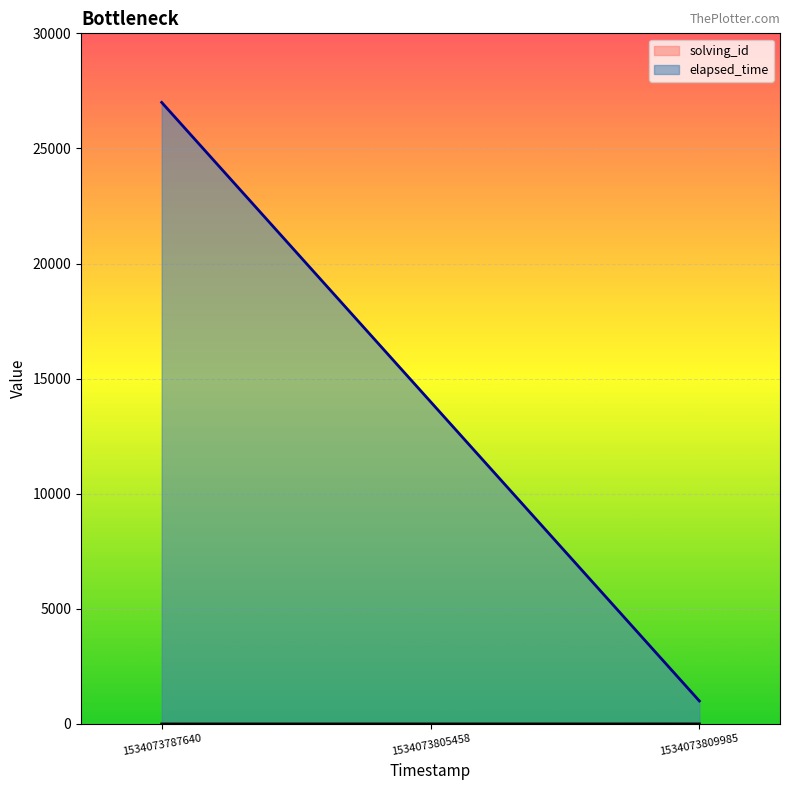

Reading left to right, extract all data points from this chart.

solving_id: 1534073787640=1	1534073805458=2	1534073809985=3
elapsed_time: 1534073787640=27000	1534073805458=14000	1534073809985=1000